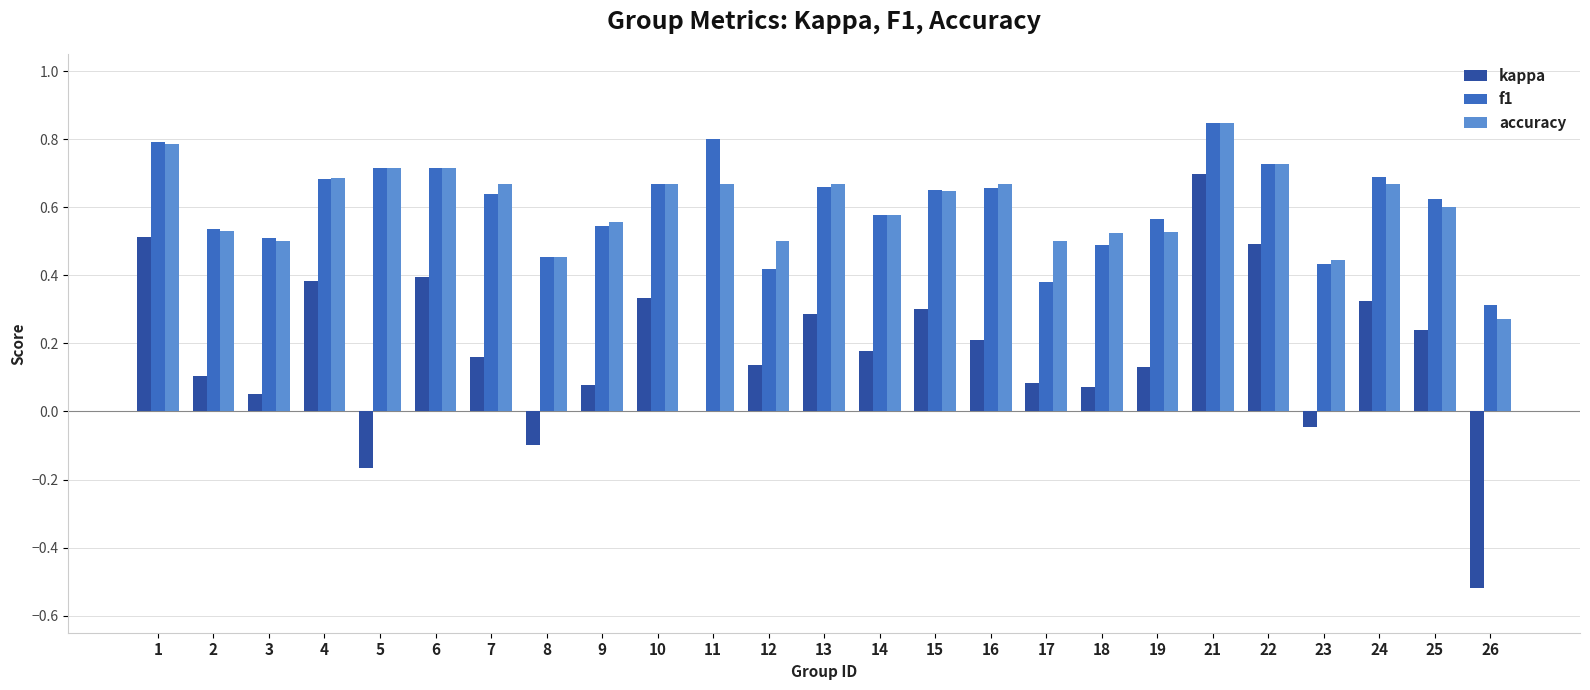

Is it true that kappa equals 0.0 at 3?

False